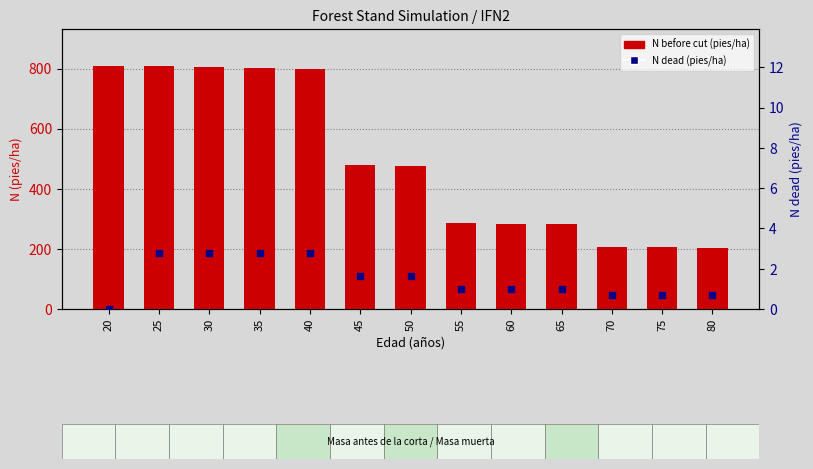

Which series contains the highest Y value?

N before cut (pies/ha)